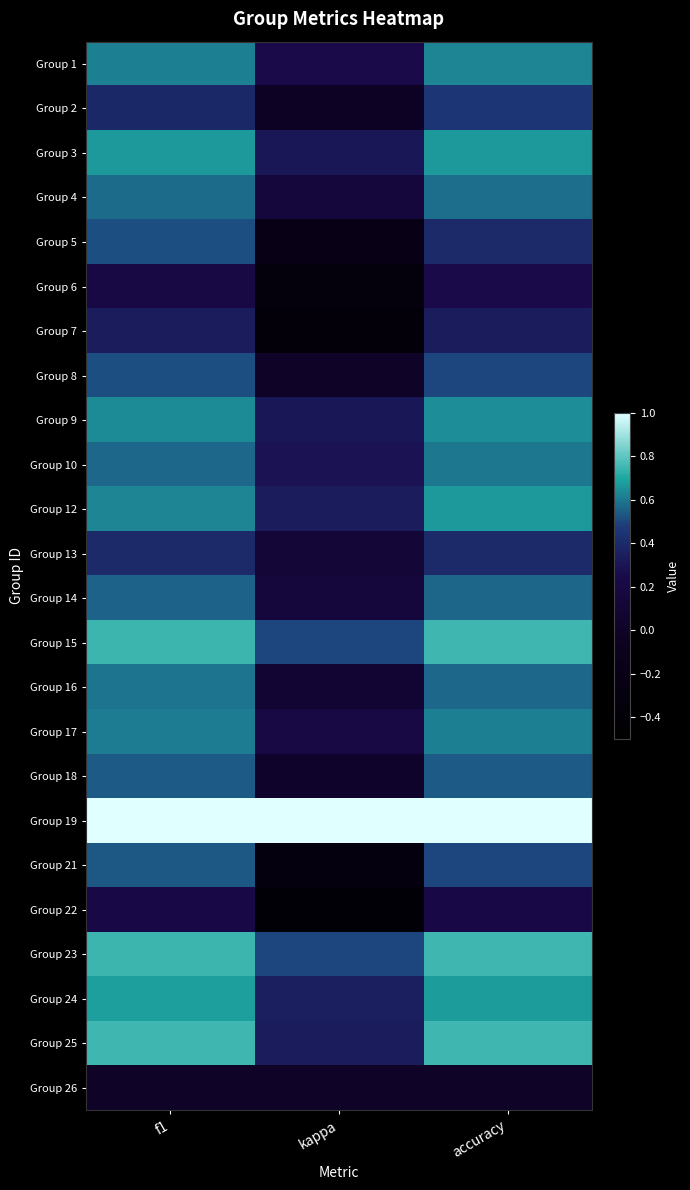

What is the total value across all series at f1?

13.0